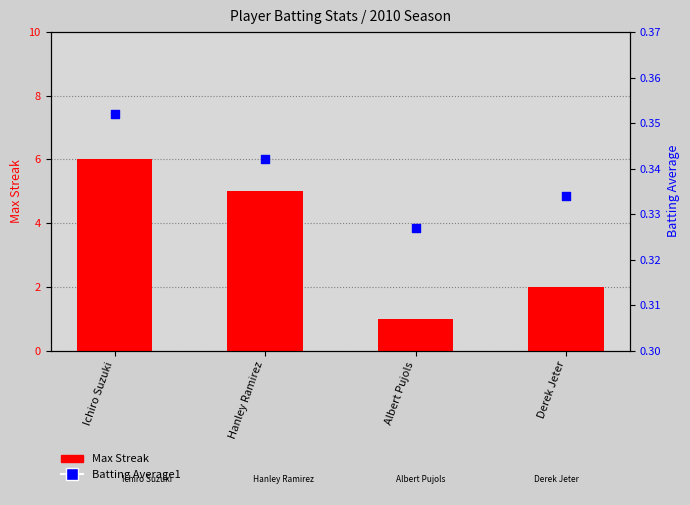

Which series contains the lowest Y value?

Batting Average1